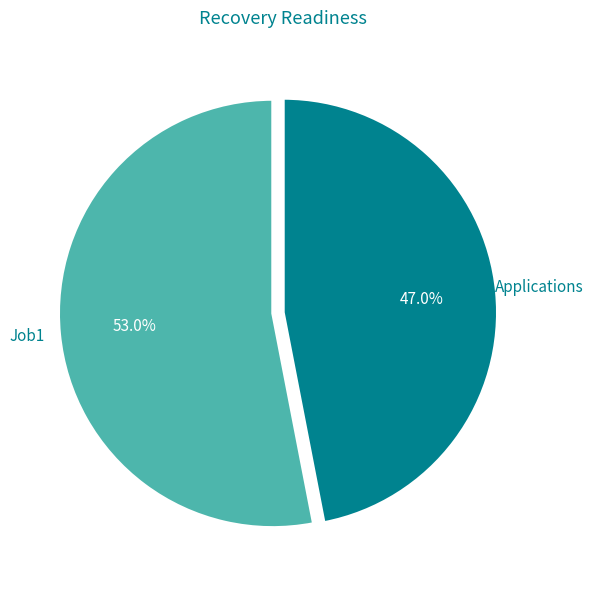

To the nearest percent, what portion does Job1 represent?

53%